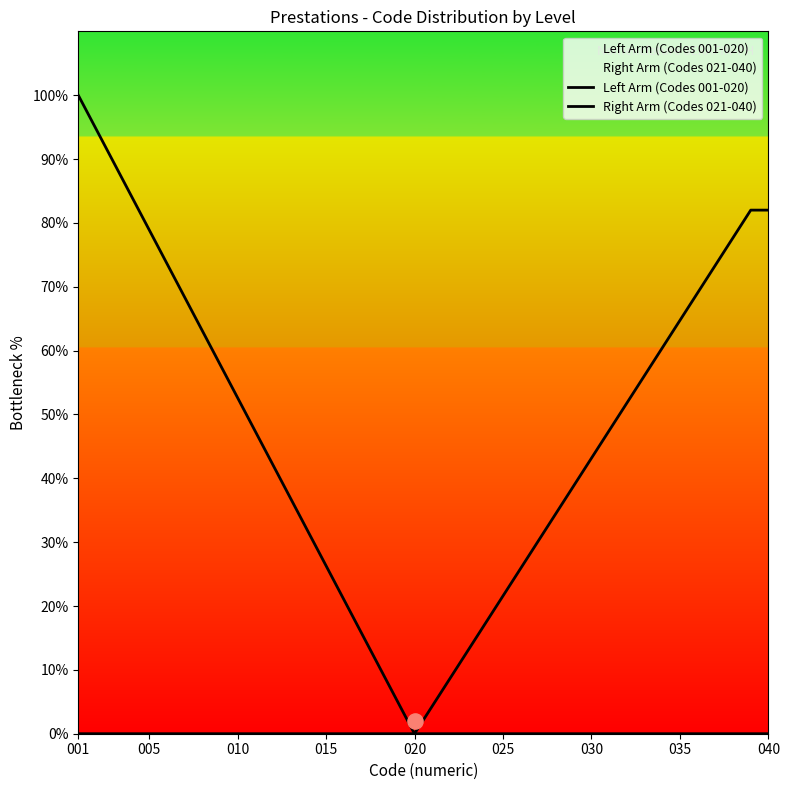

What is the total value across all series at 030?

43.2